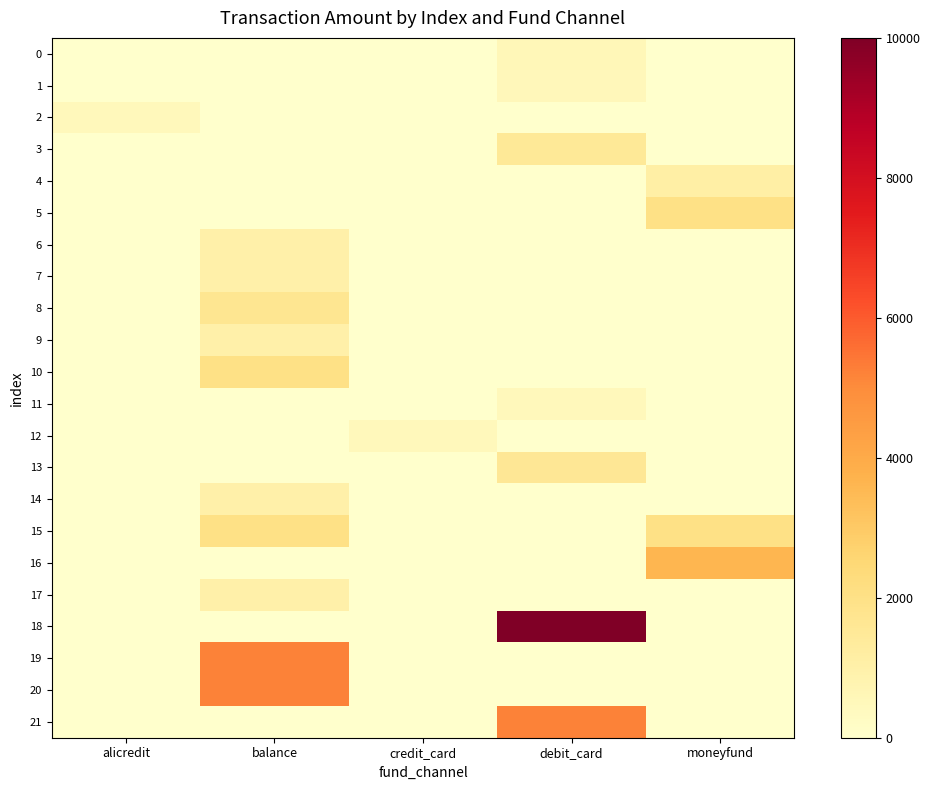

At which category is the sum across all series the highest?

balance